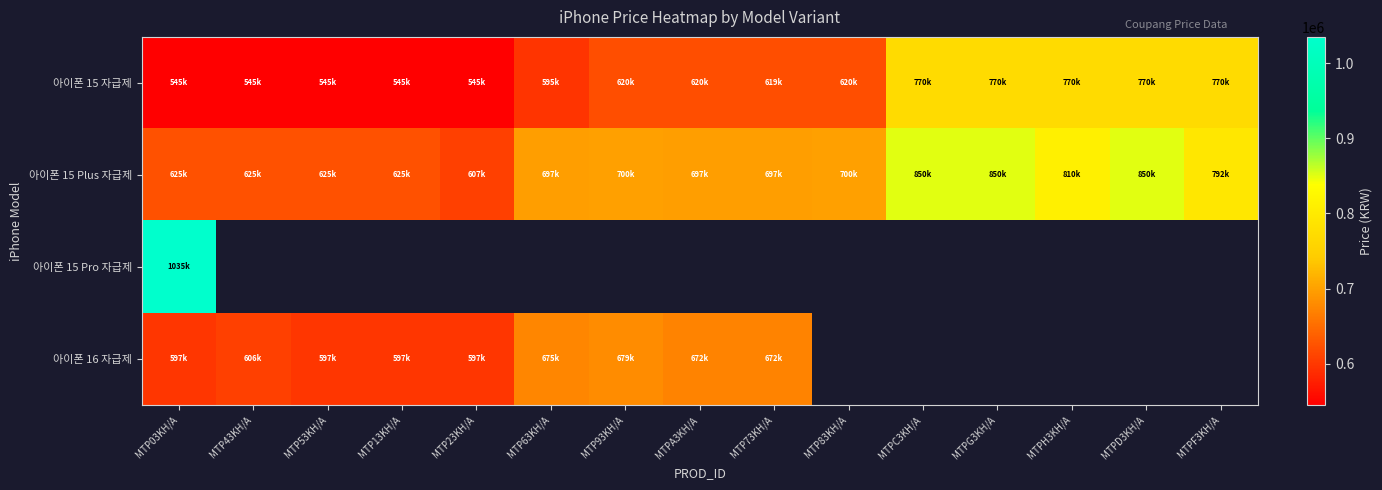

Which has a higher value, MTPF3KH/A or MTPA3KH/A?

MTPF3KH/A